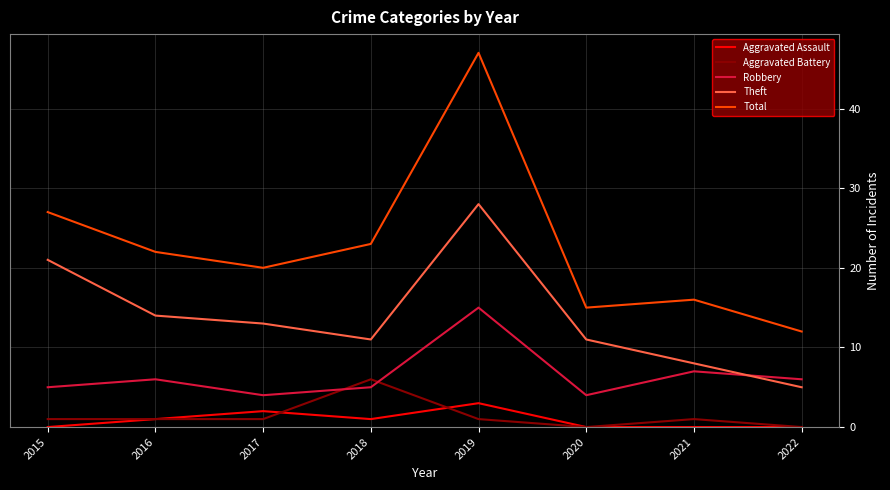

What is the total value across all series at 2017?

40